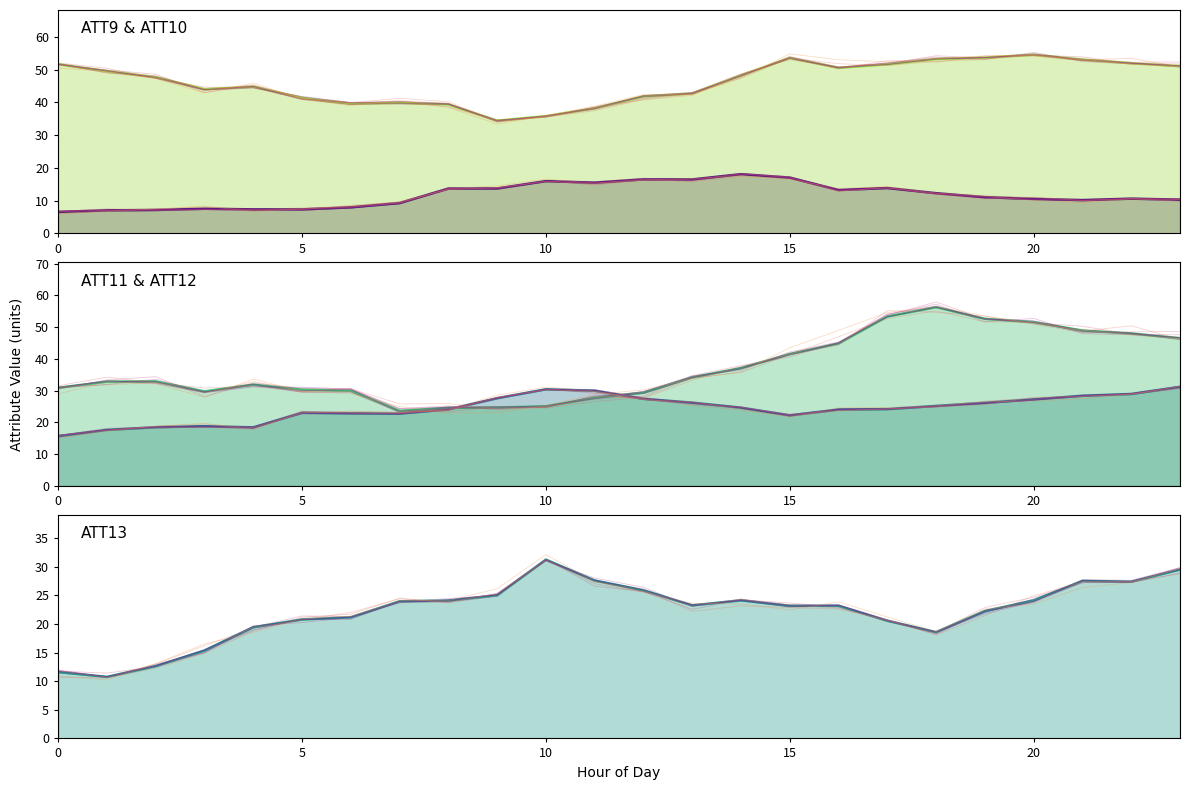

True or false: ATT13 line and ATT9 line intersect in this chart.

False